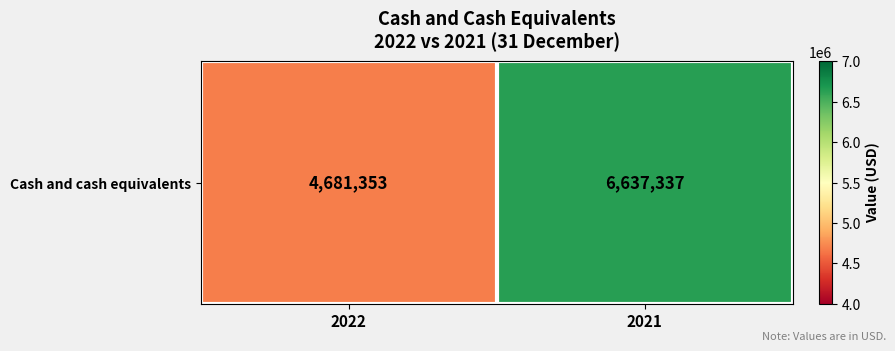

Which label corresponds to the smallest value in the chart?

2022